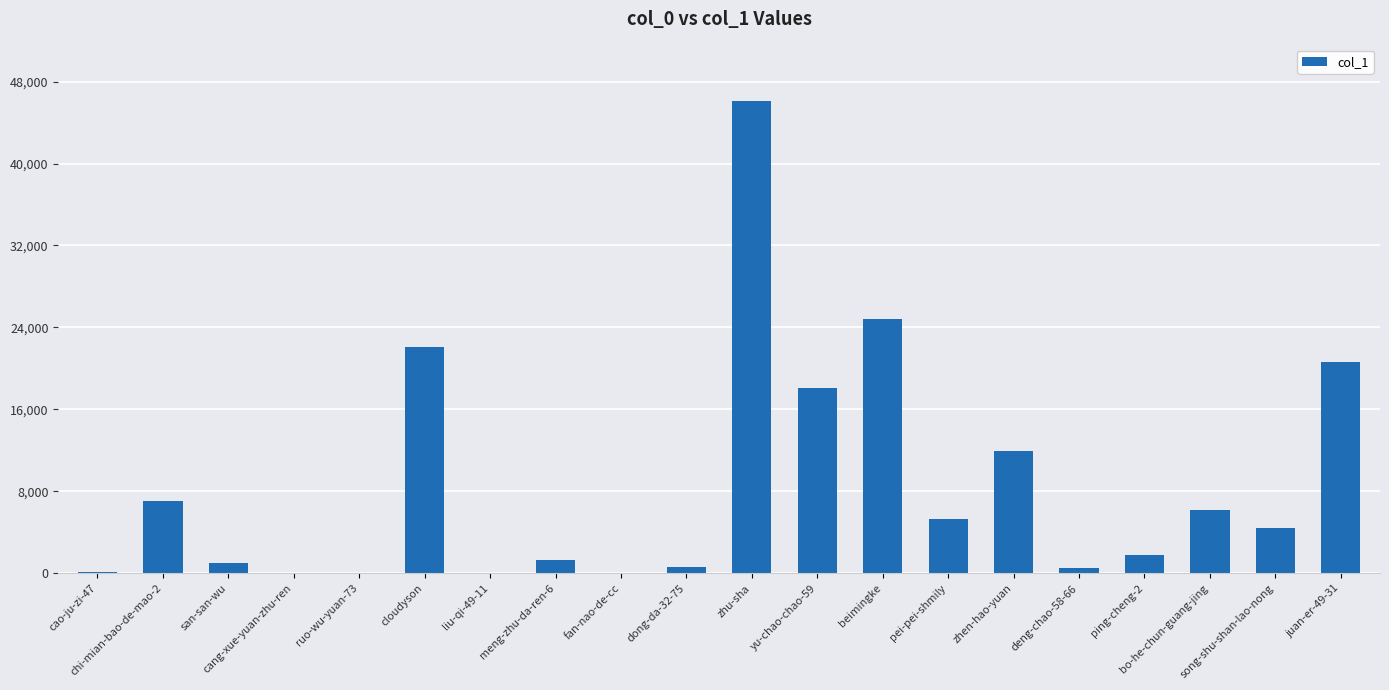

What is the sum of all values?

172105